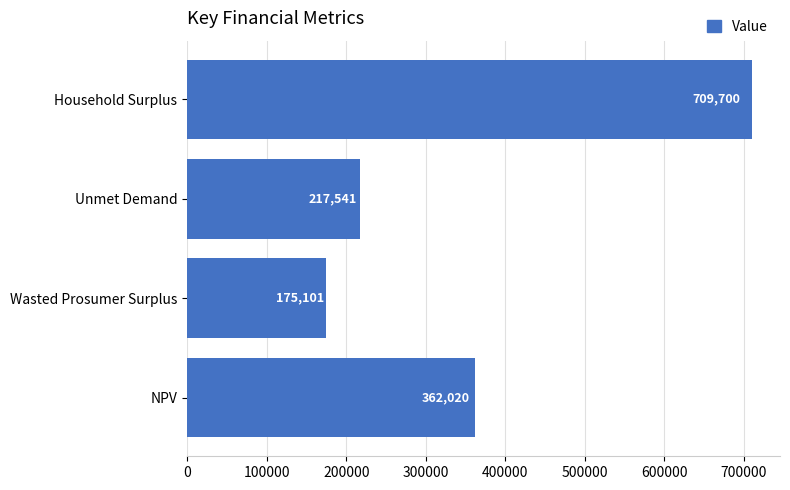

What is the smallest value displayed?

175100.9